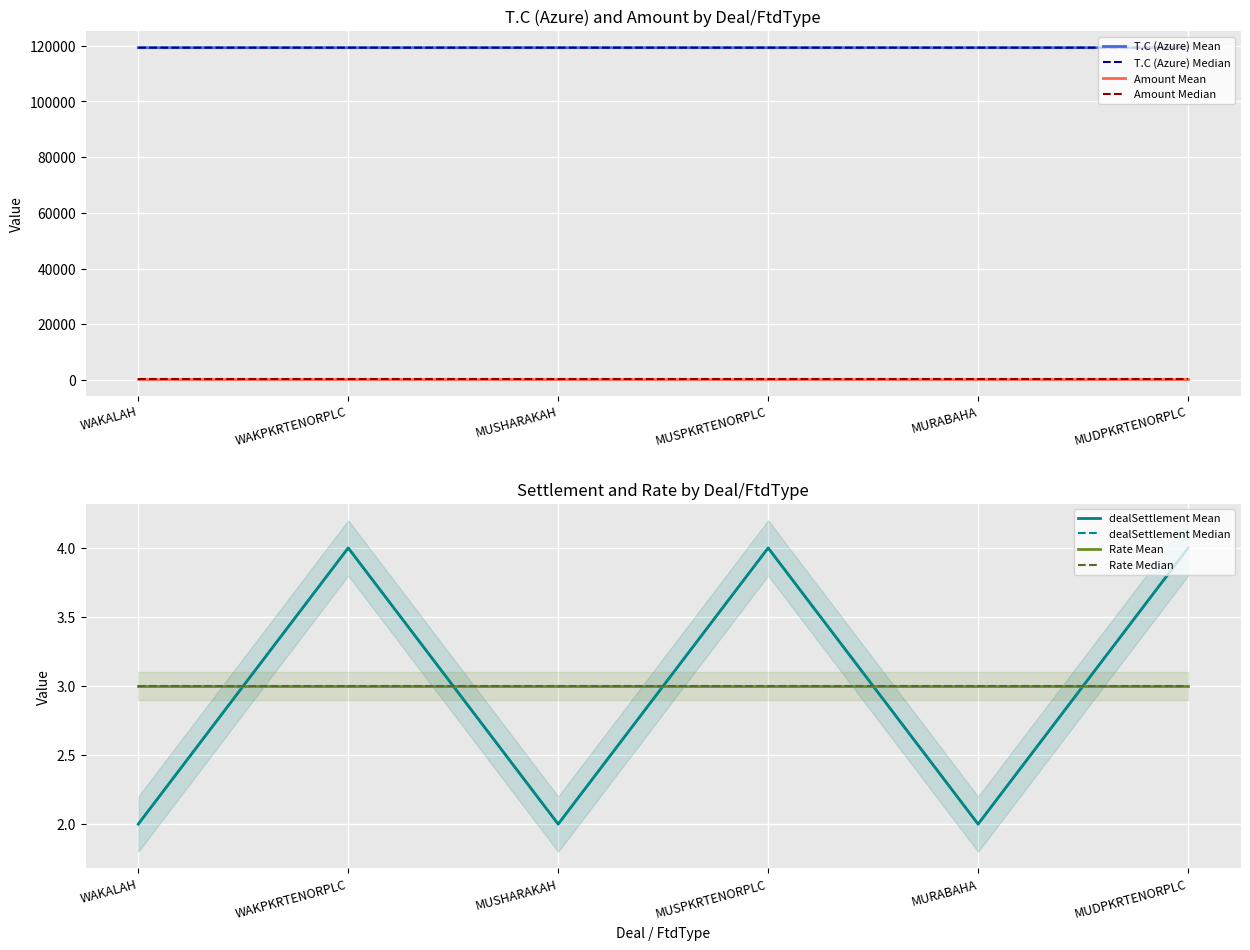

What is the label of the 5th point from the right?

WAKPKRTENORPLC